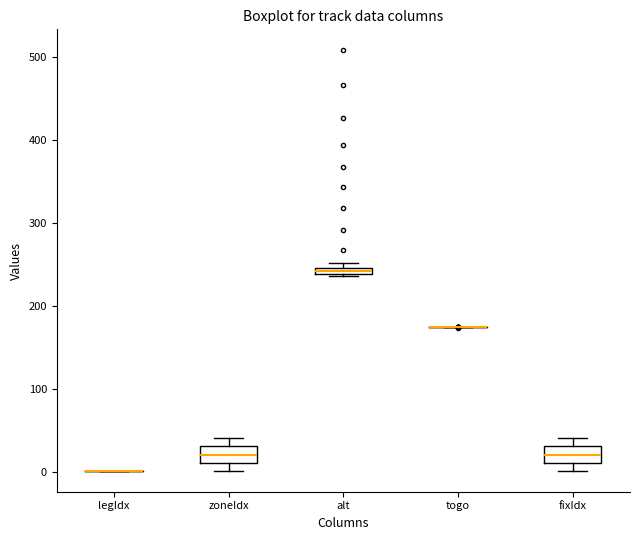

Where is the lower edge of the box for zoneIdx on the y-axis? The values are not printed on the chart, so give them approximately, as read against the axis.

10